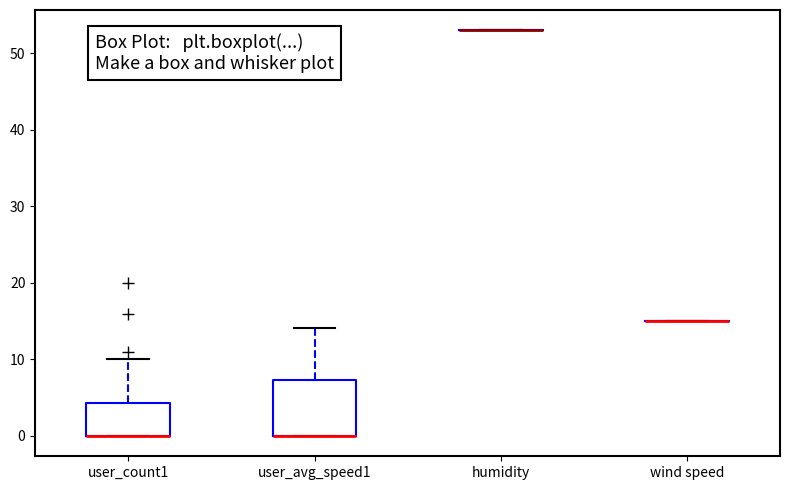

Reading left to right, read every box against the y-axis: the position of its median line, the range the box covers, and the ends of its whiskers. The values are not printed on the chart, so give them approximately, as read against the axis.

user_count1: median 0 (drawn on the box's lower edge), box 0 to 4, whiskers 0 to 10
user_avg_speed1: median 0 (drawn on the box's lower edge), box 0 to 7, whiskers 0 to 14
humidity: box collapsed to a line at 53, whiskers 53 to 53
wind speed: box collapsed to a line at 15, whiskers 15 to 15